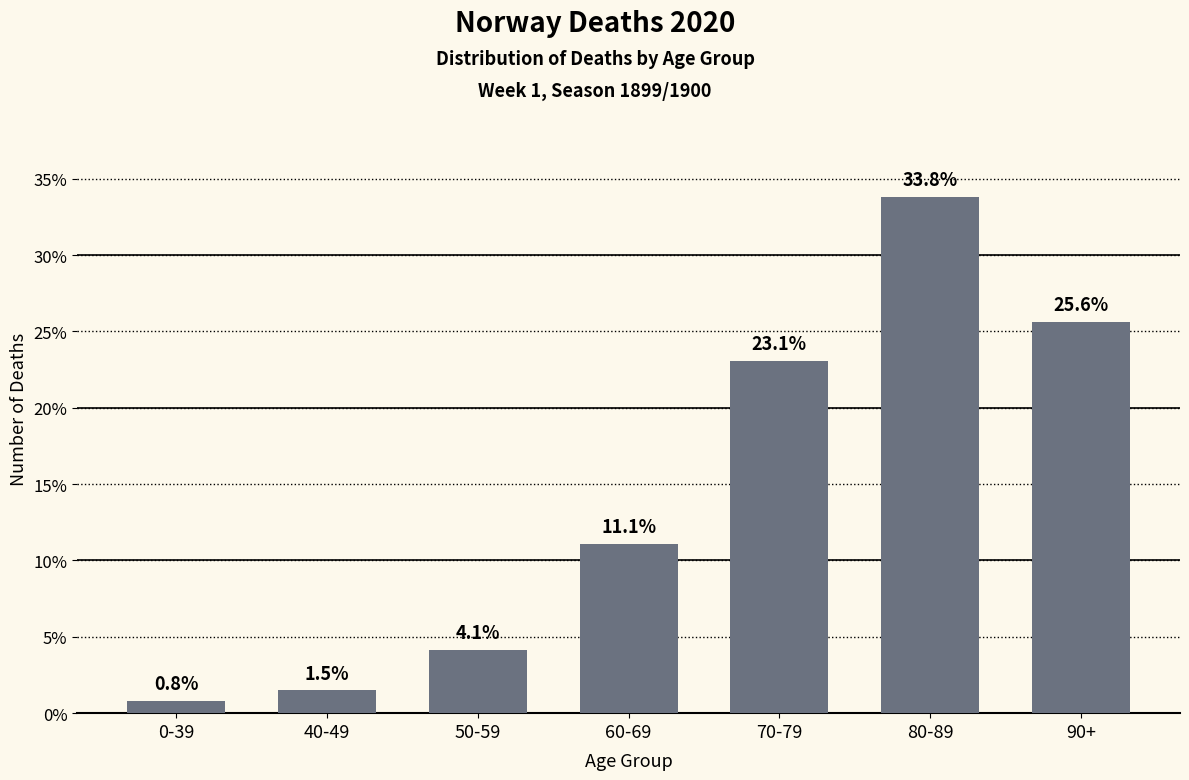

What is the difference between the values at 40-49 and 70-79?

21.6